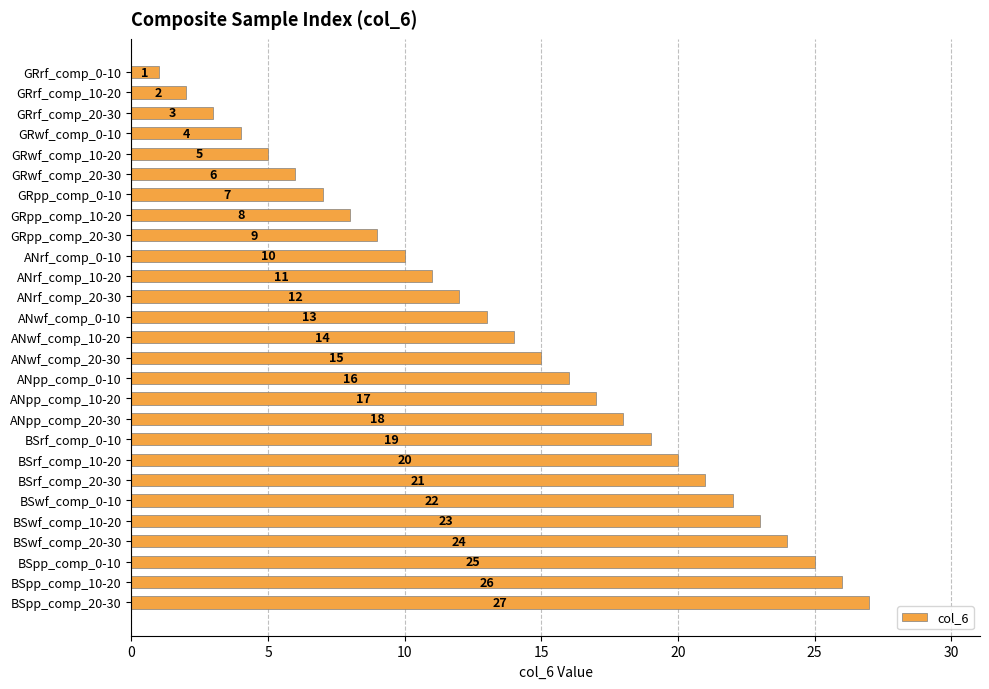

What is the sum of the values at BSrf_comp_0-10 and GRpp_comp_0-10?

26